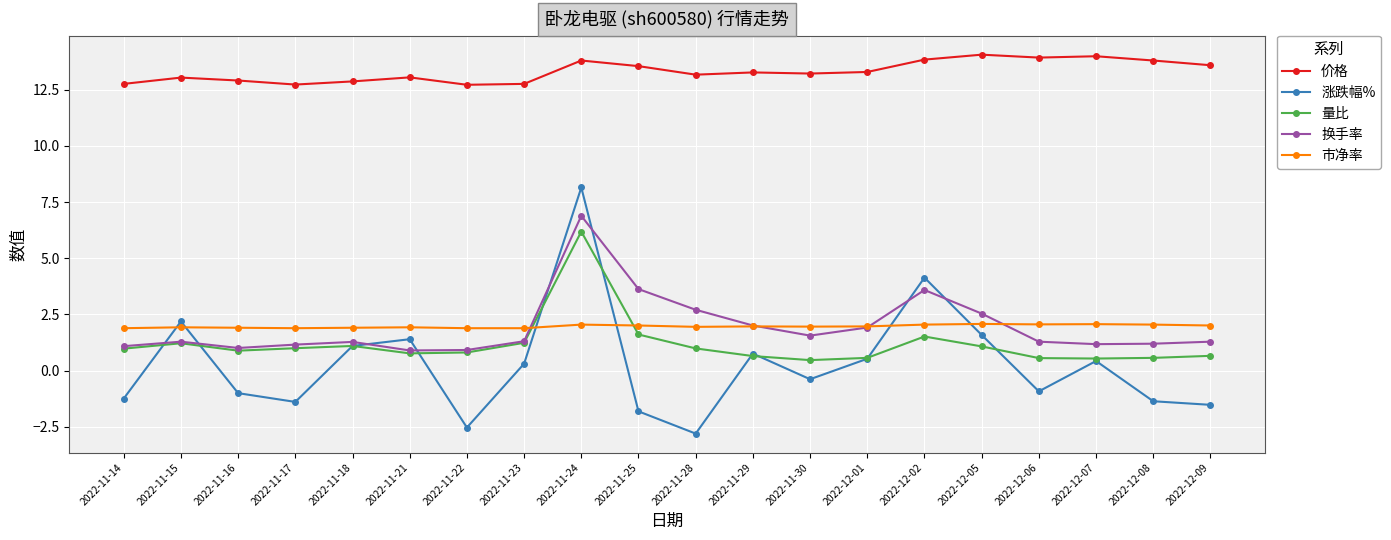

True or false: 市净率 has more than 1 points higher than both neighbors.

True